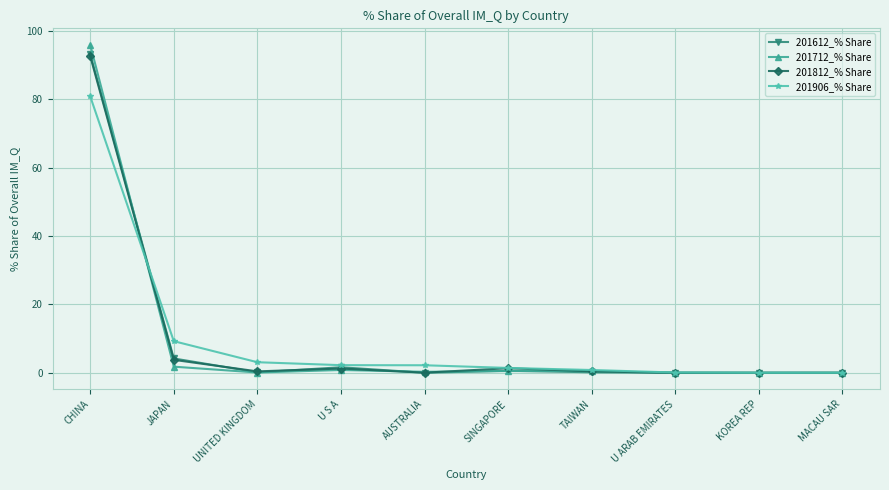

What is the sum of the 201812_% Share values at MACAU SAR and CHINA?

92.6